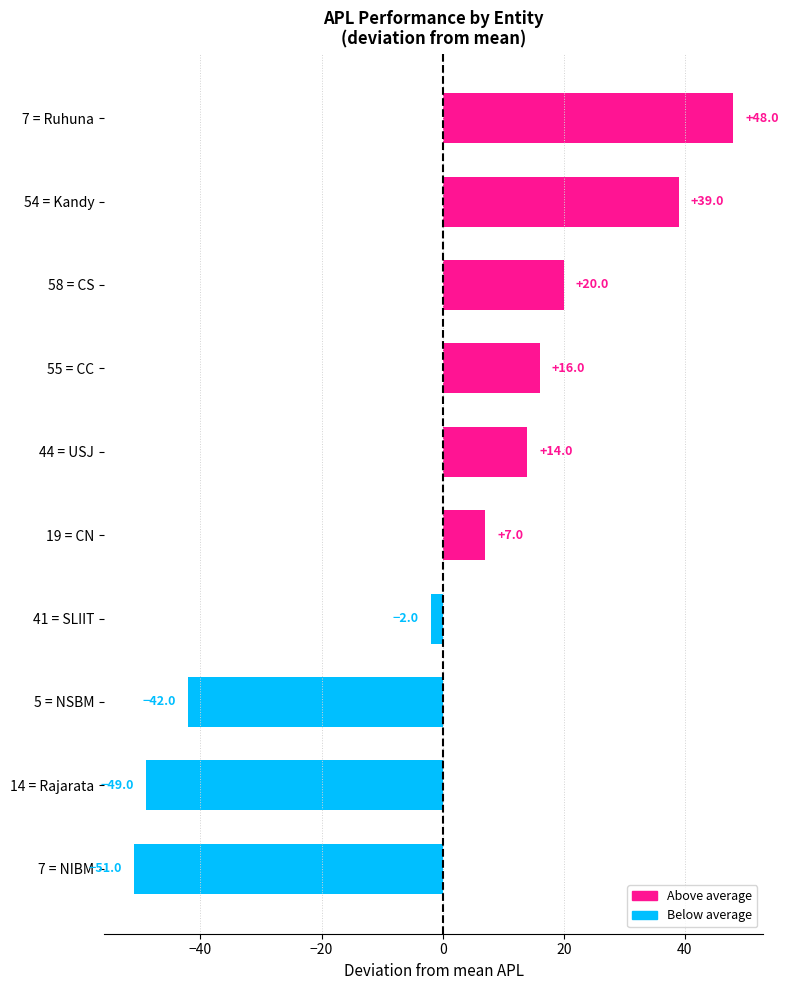

How many values are below 14?

5